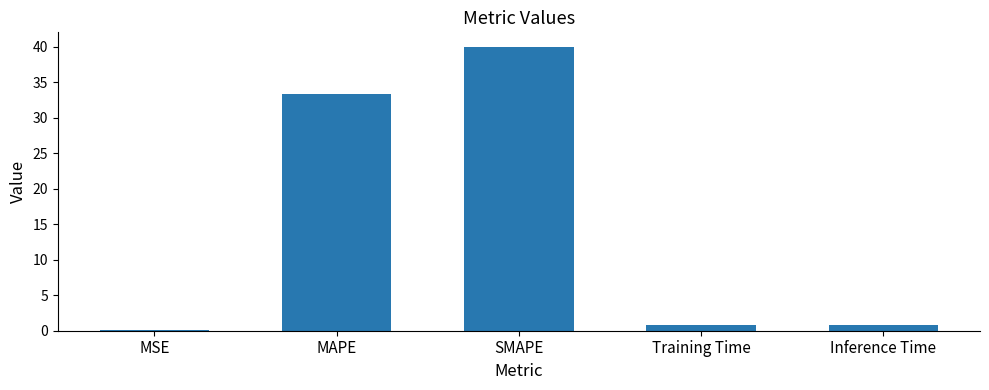

What is the maximum value shown in the chart?

40.0